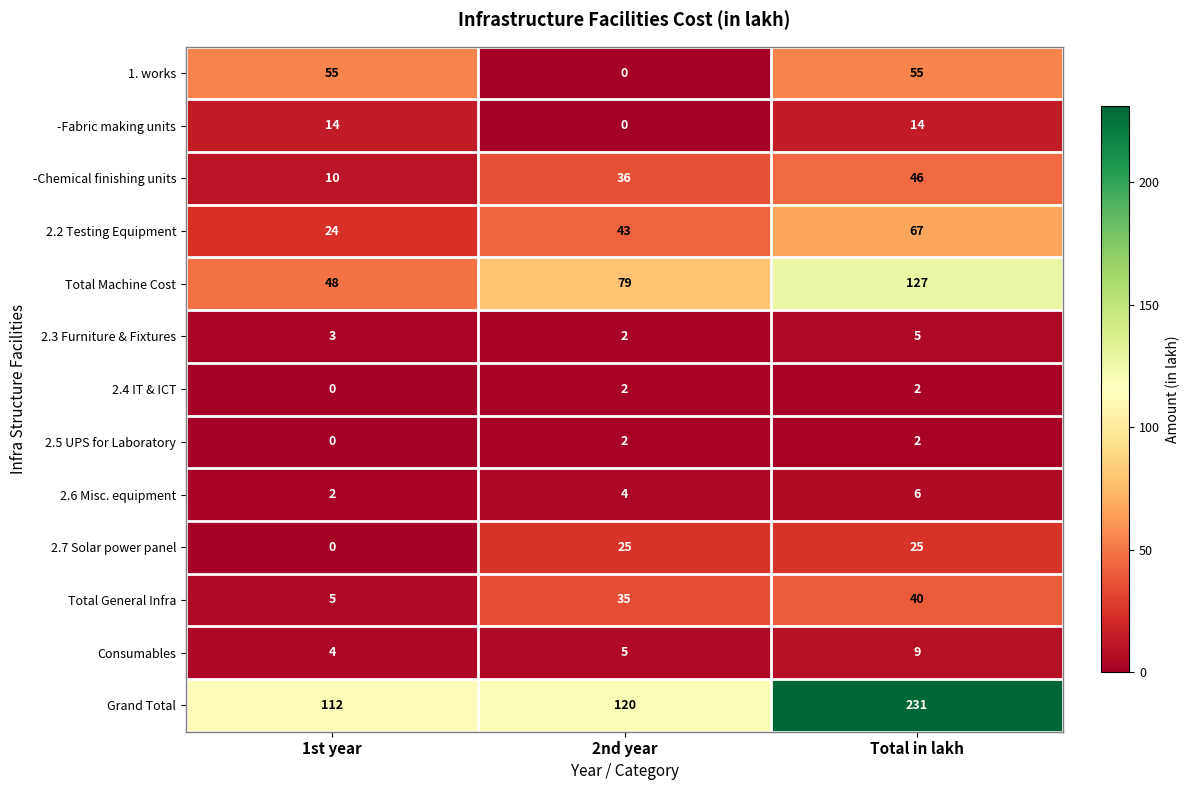

Is it true that 2.6 Misc. equipment equals 6 at Total in lakh?

True